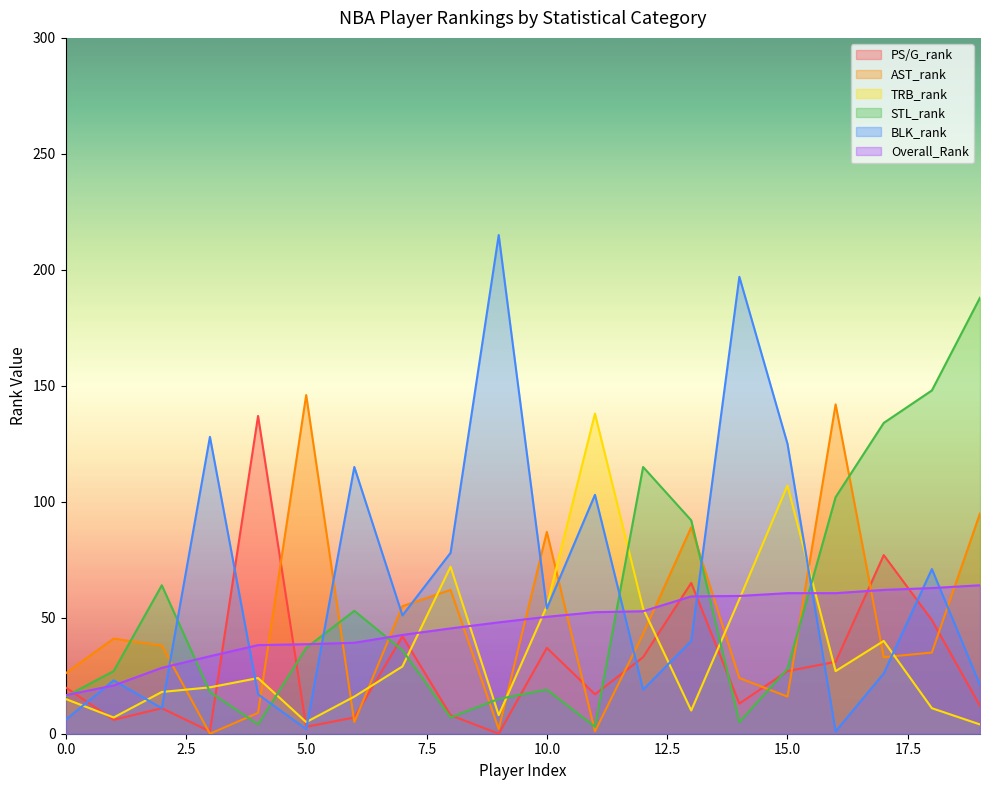

Between 16 and 18, which is larger?

18